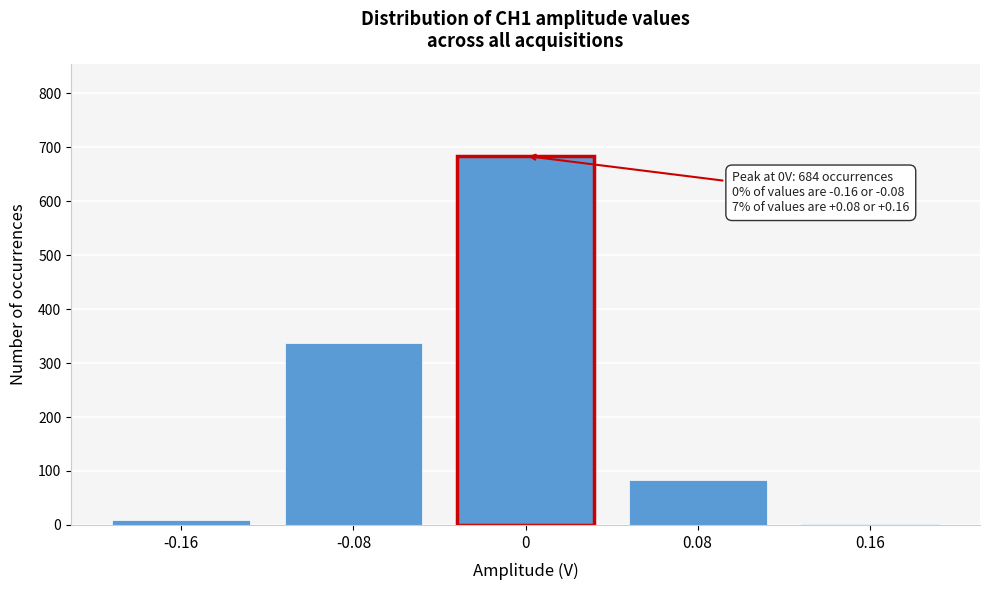

Reading left to right, extract all data points from this chart.

-0.16=9	-0.08=338	0=684	0.08=84	0.16=2